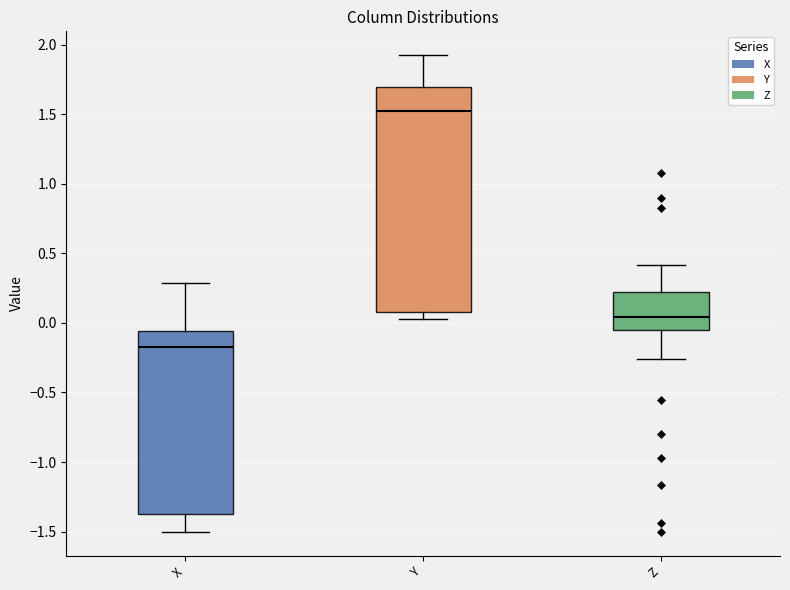

Reading left to right, read every box against the y-axis: the position of its median line, the range the box covers, and the ends of its whiskers. The values are not printed on the chart, so give them approximately, as read against the axis.

X: median -0.20, box -1.35 to -0.05, whiskers -1.50 to 0.30
Y: median 1.55, box 0.10 to 1.70, whiskers 0.05 to 1.95
Z: median 0.05, box -0.05 to 0.20, whiskers -0.25 to 0.40